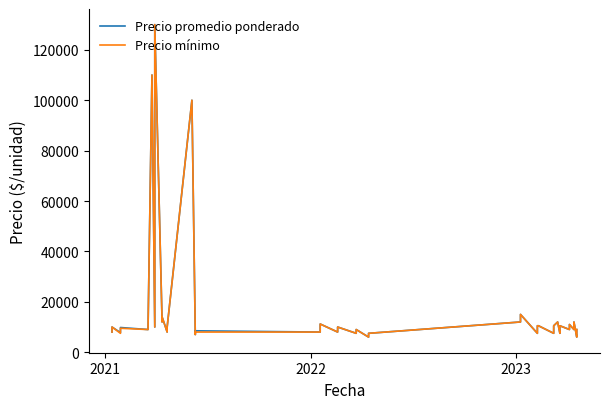

How many data points in Precio promedio ponderado are less than 9804?

20